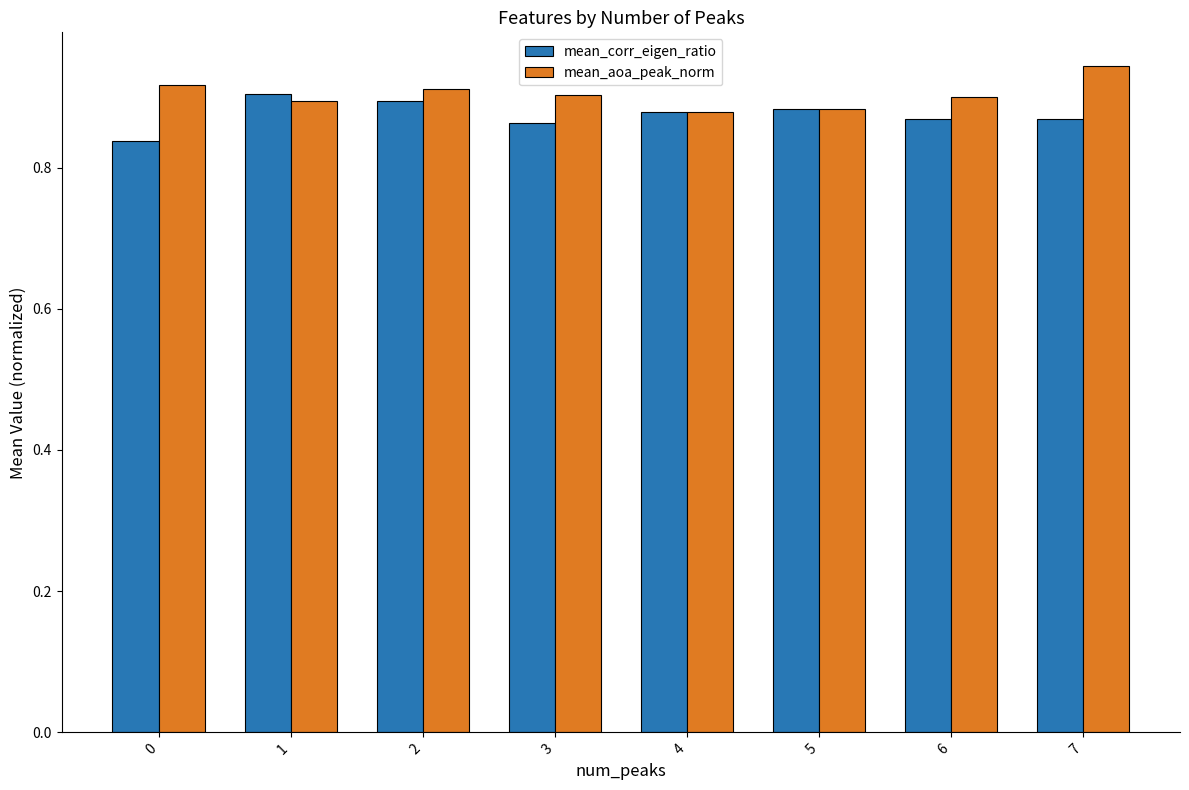

The mean_corr_eigen_ratio series shows 0.3 at 1. True or false?

False